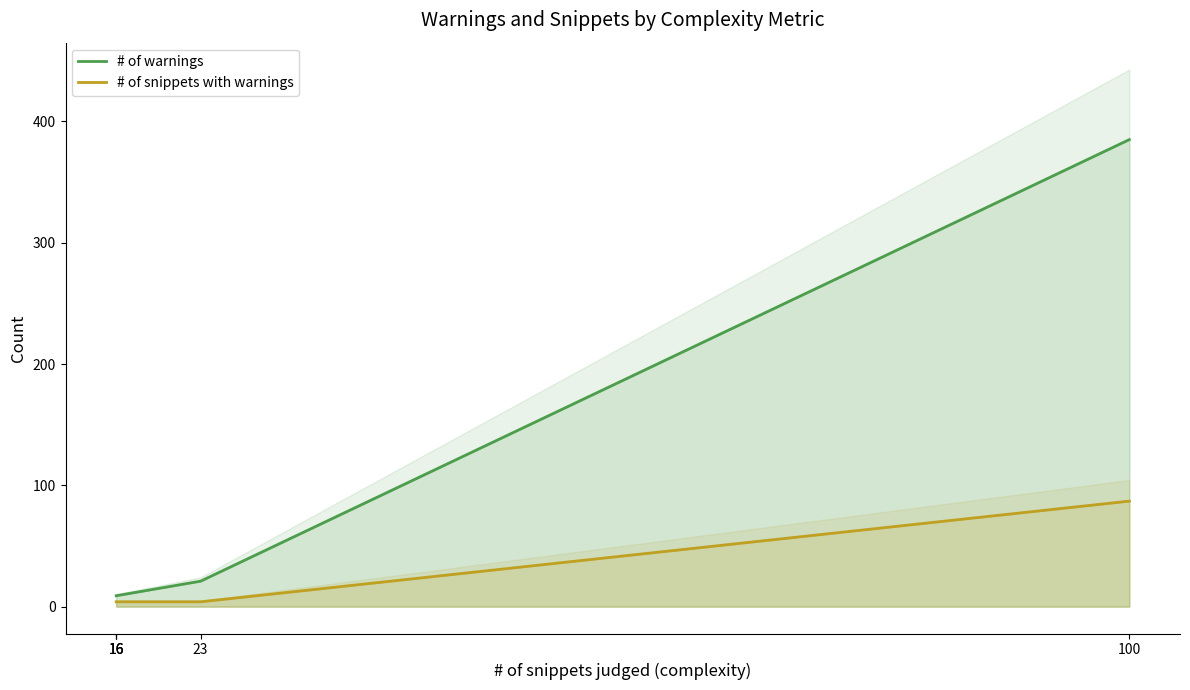

At which category is the sum across all series the highest?

100